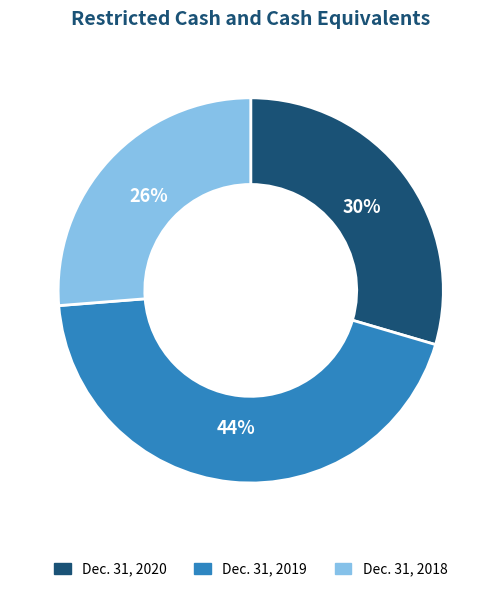

To the nearest percent, what is the combined percentage of Dec. 31, 2019 and Dec. 31, 2018?

70%